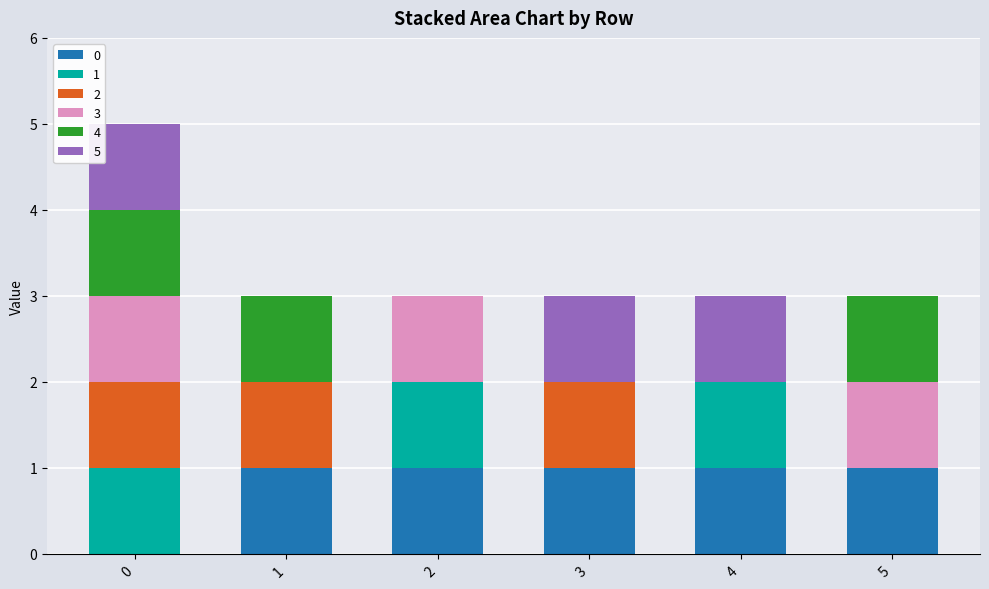

What are all the series names shown in the legend?

0, 1, 2, 3, 4, 5